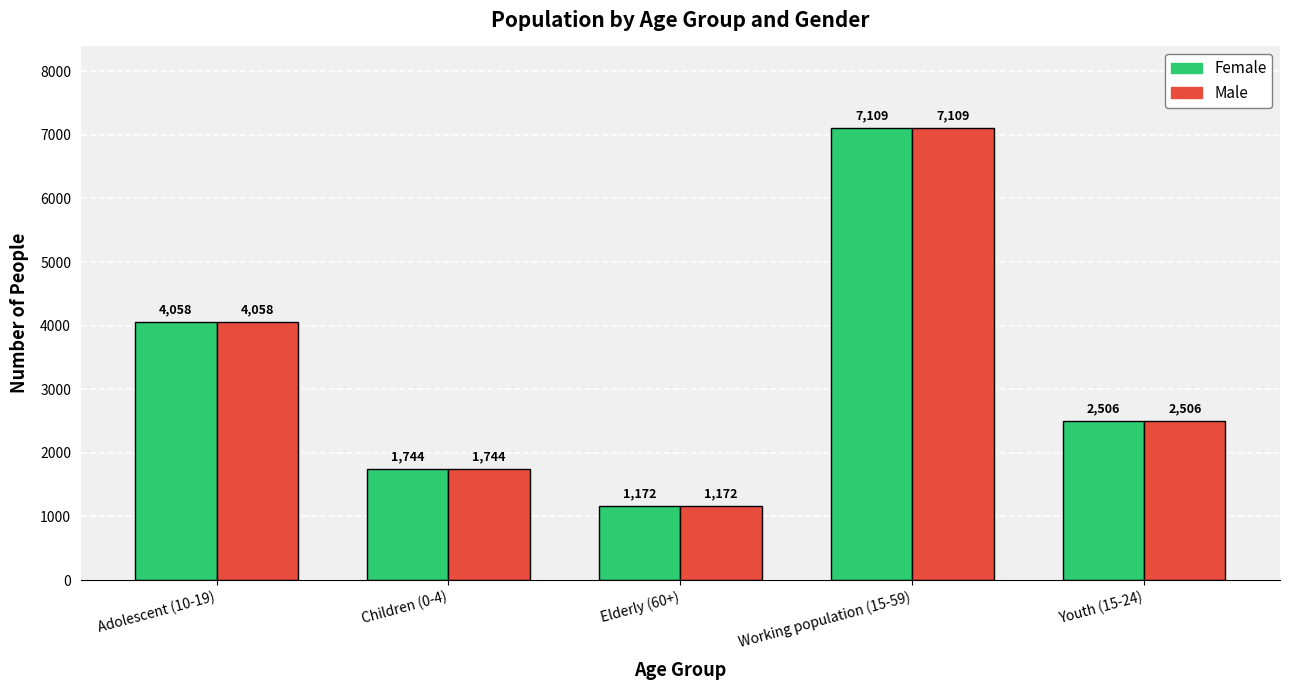

At which category is the sum across all series the highest?

Working population (15-59)